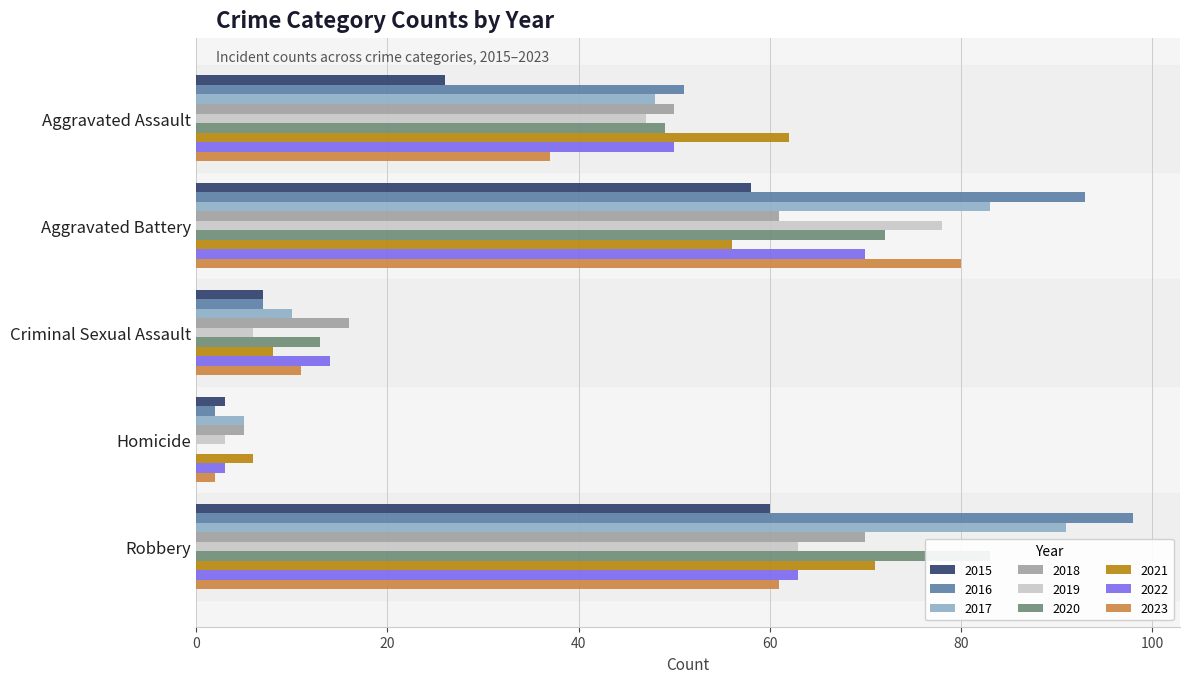

What is the sum of all Aggravated Assault values?

420